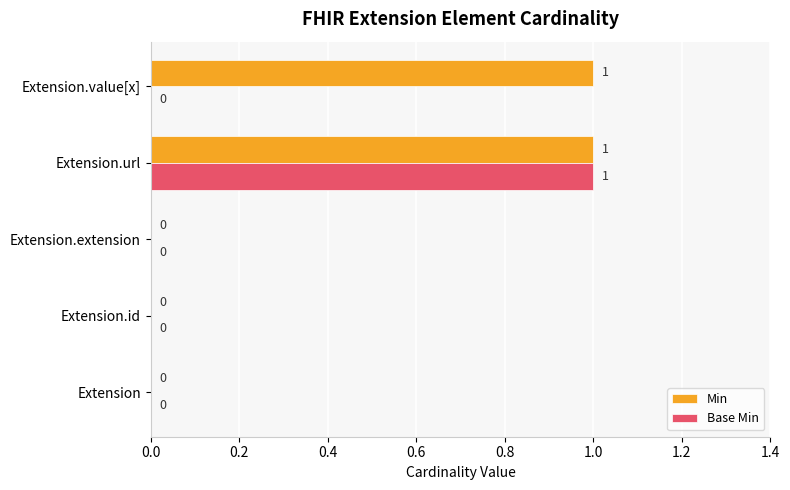

Count the number of categories in the chart.

5